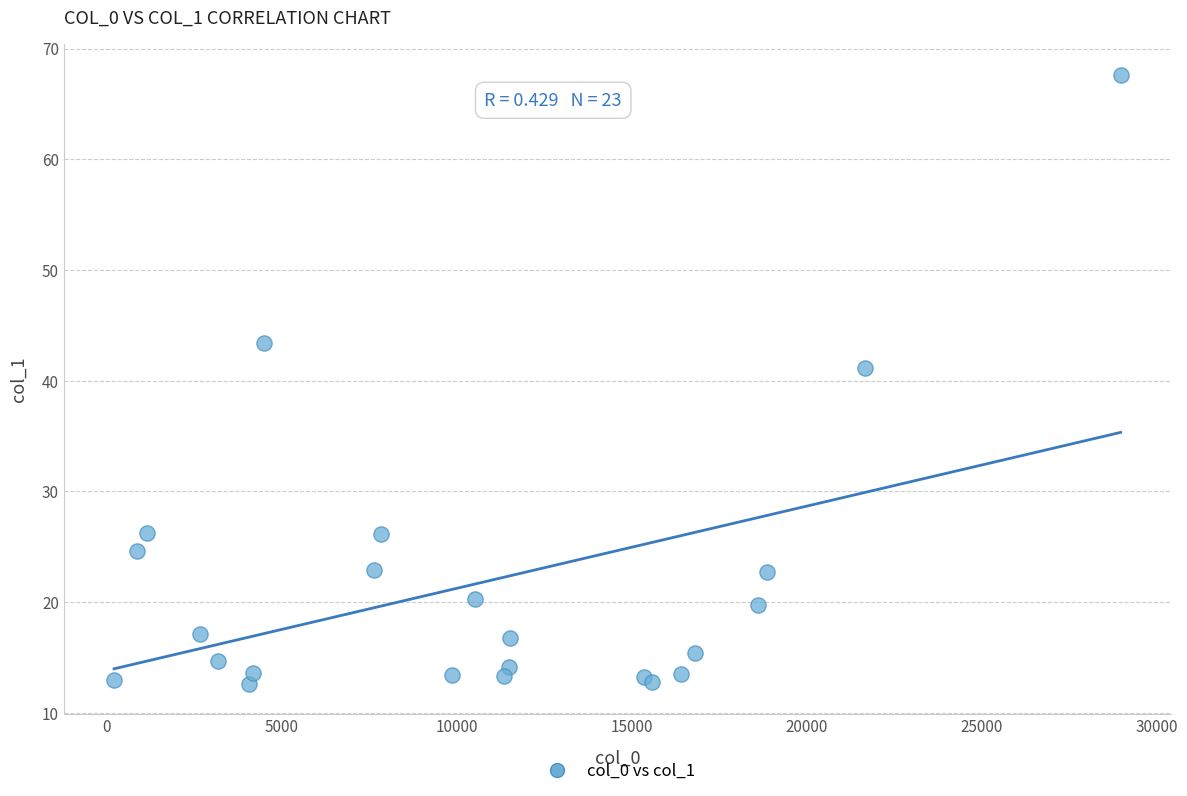

What Y value in the scatter plot is closest to 40?

41.1